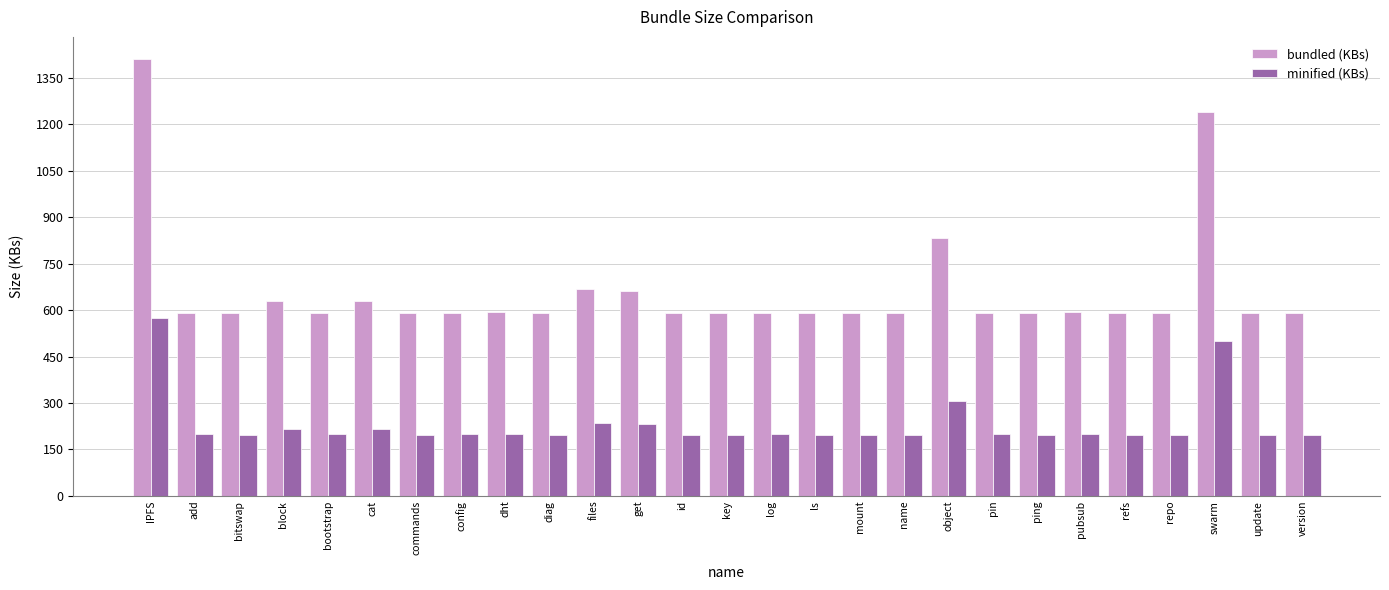

What are all the series names shown in the legend?

bundled (KBs), minified (KBs)